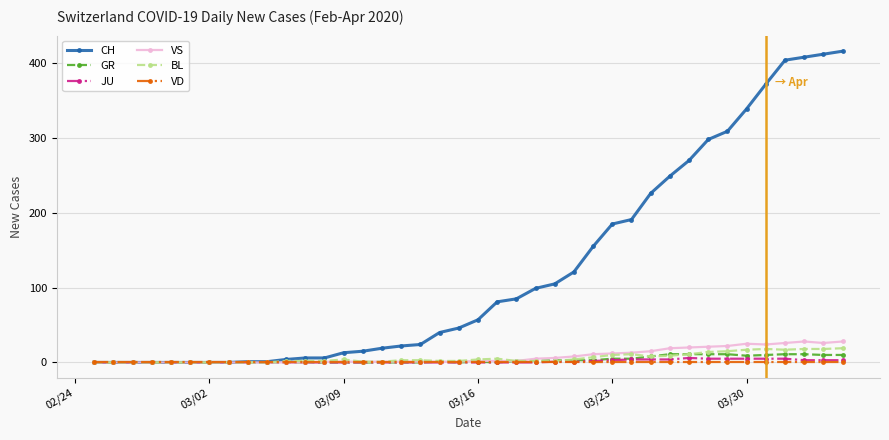

How many lines are shown in the chart?

6